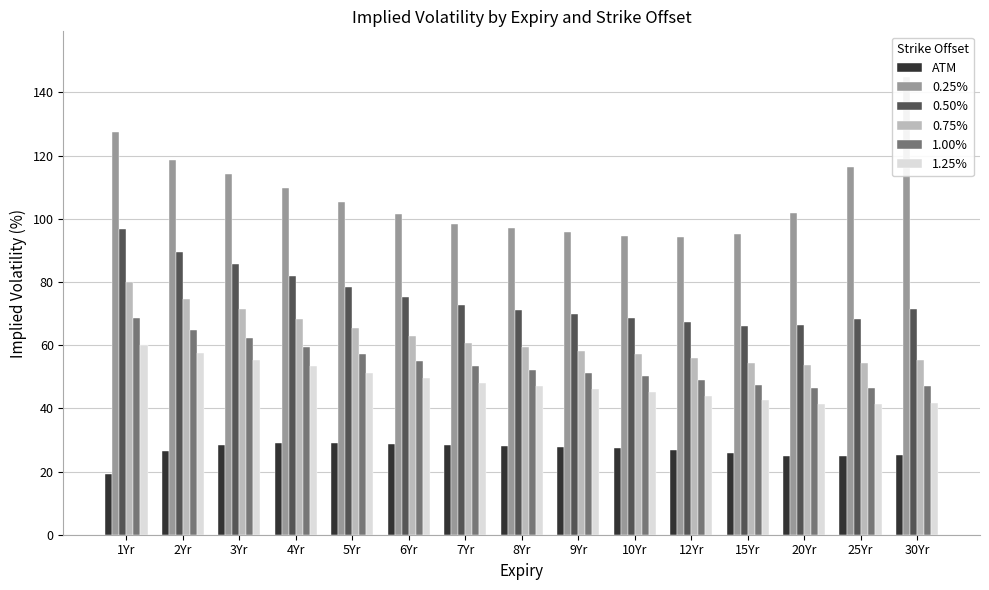

At which category is the sum across all series the highest?

1Yr